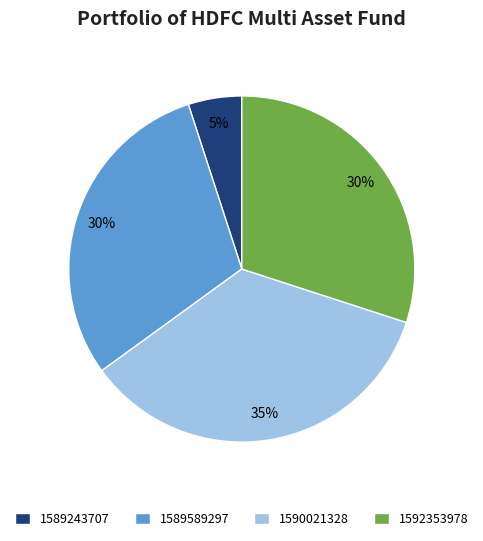

How many slices are in this pie chart?

4